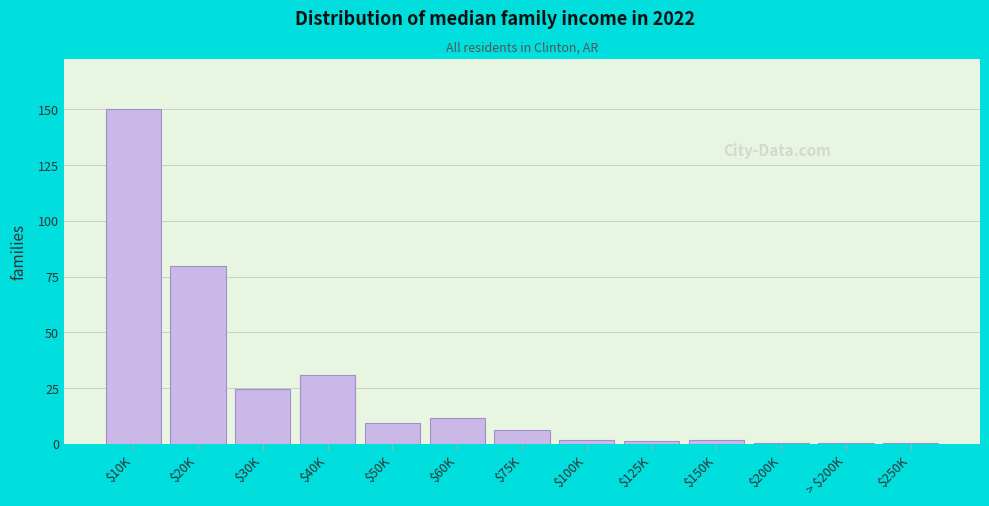

Are the bars horizontal?

No